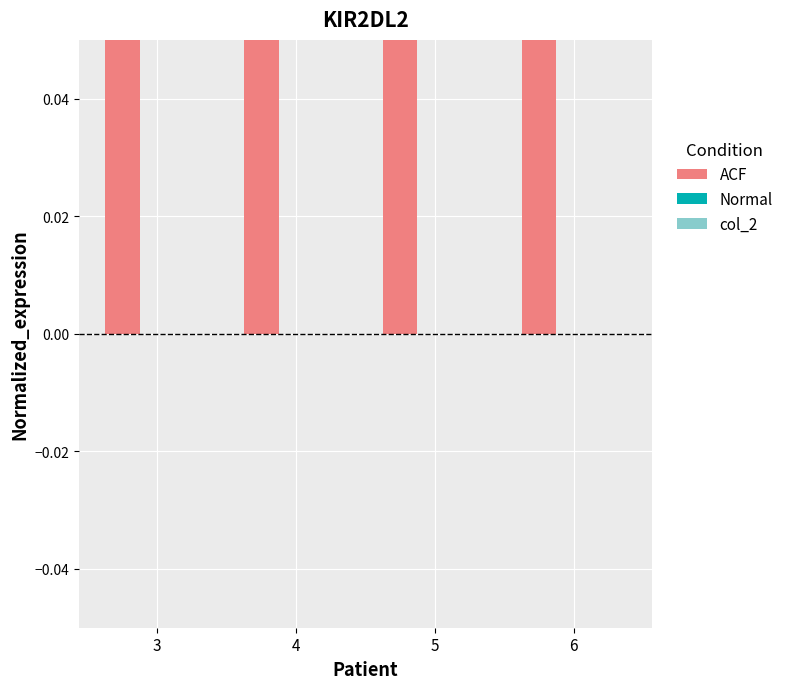

Are the bars grouped side by side (vs. stacked)?

Yes